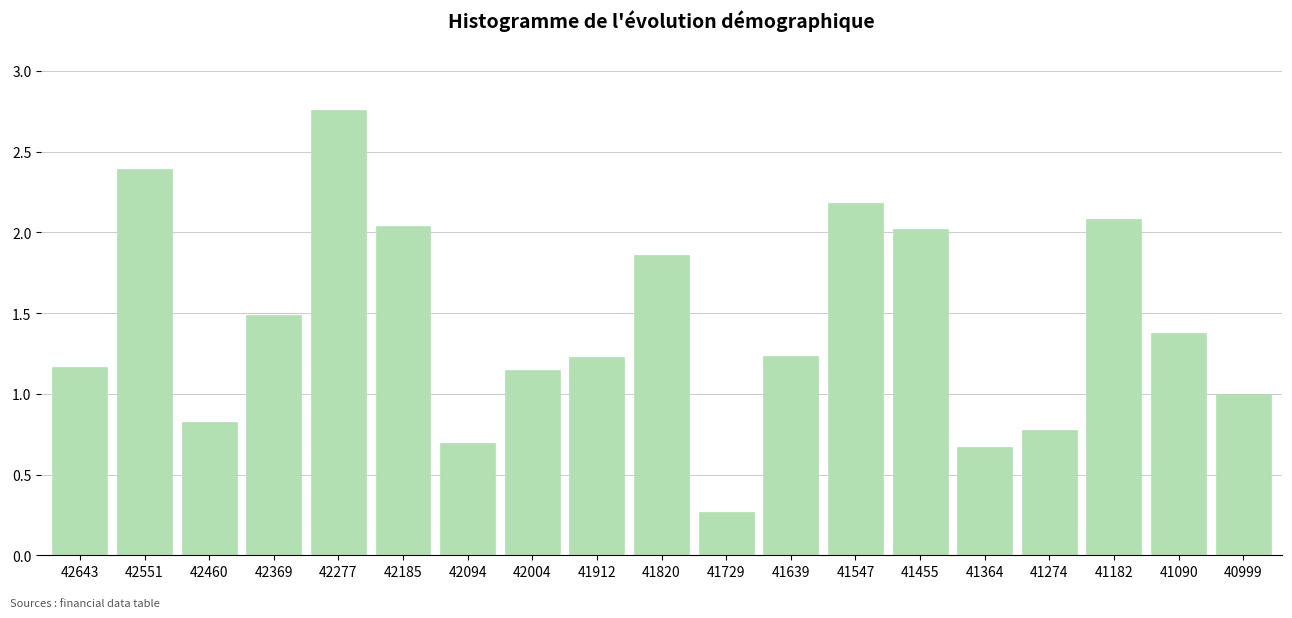

What is the change in value from 41912 to 41455?

+0.8